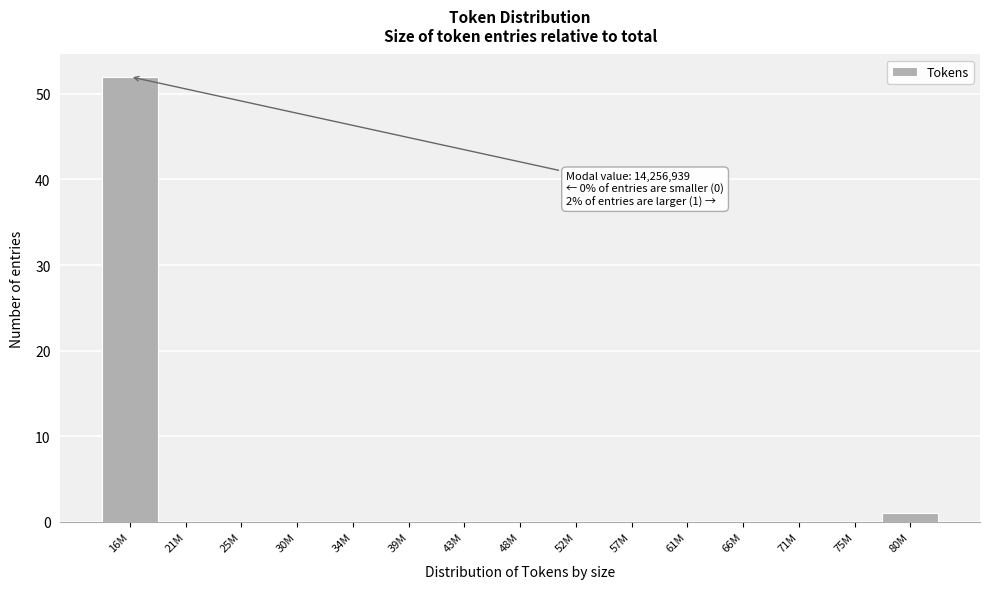

Reading left to right, what are all the values shown in this chart?

16M=52	21M=0	25M=0	30M=0	34M=0	39M=0	43M=0	48M=0	52M=0	57M=0	61M=0	66M=0	71M=0	75M=0	80M=1